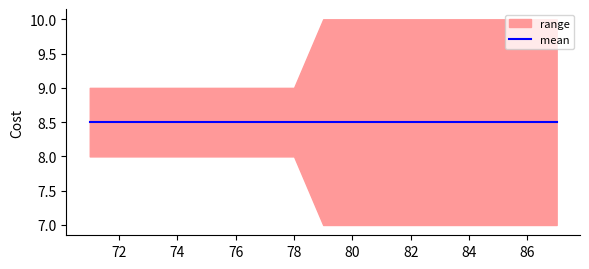

At how many categories does at least one series exceed 9?

9